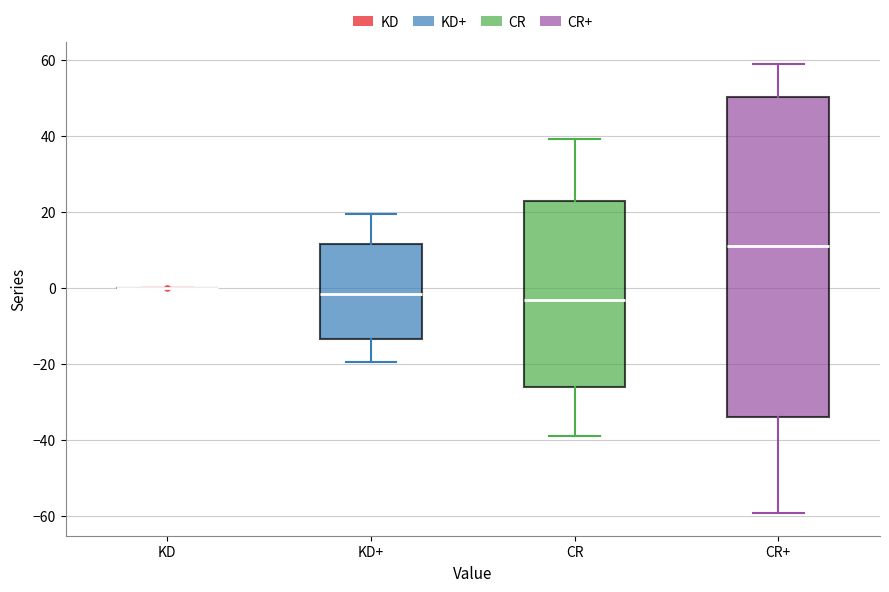

Reading left to right, read every box against the y-axis: the position of its median line, the range the box covers, and the ends of its whiskers. The values are not printed on the chart, so give them approximately, as read against the axis.

KD: box collapsed to a line at 0, whiskers 0 to 0
KD+: median -2, box -14 to 12, whiskers -20 to 20
CR: median -4, box -26 to 24, whiskers -38 to 40
CR+: median 12, box -34 to 50, whiskers -60 to 58